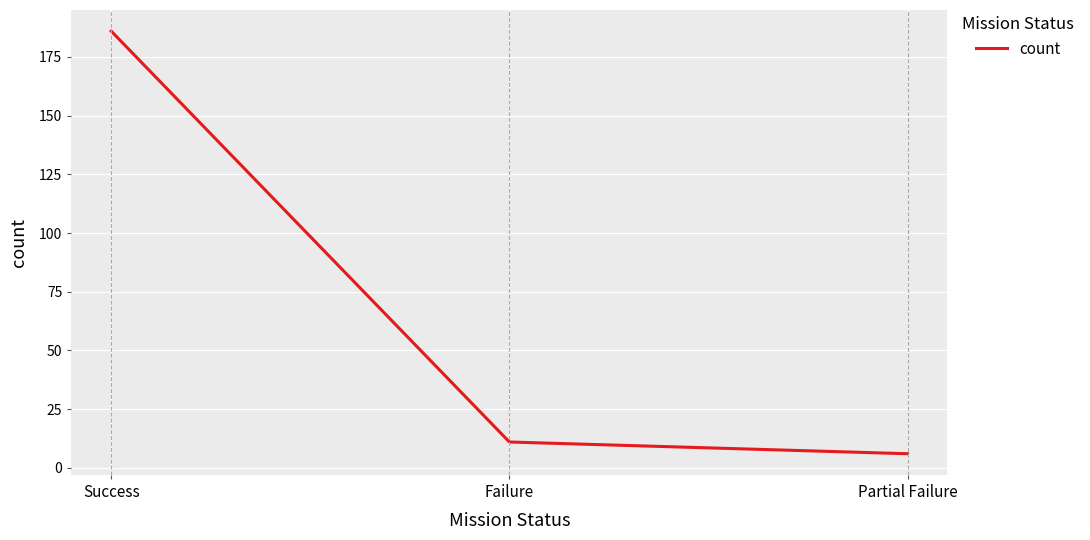

At which category does the chart reach its minimum across all series?

Partial Failure